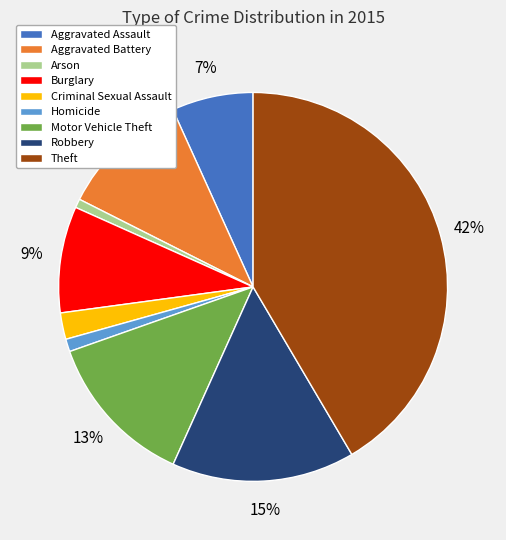

Between Aggravated Assault and Arson, which is larger?

Aggravated Assault